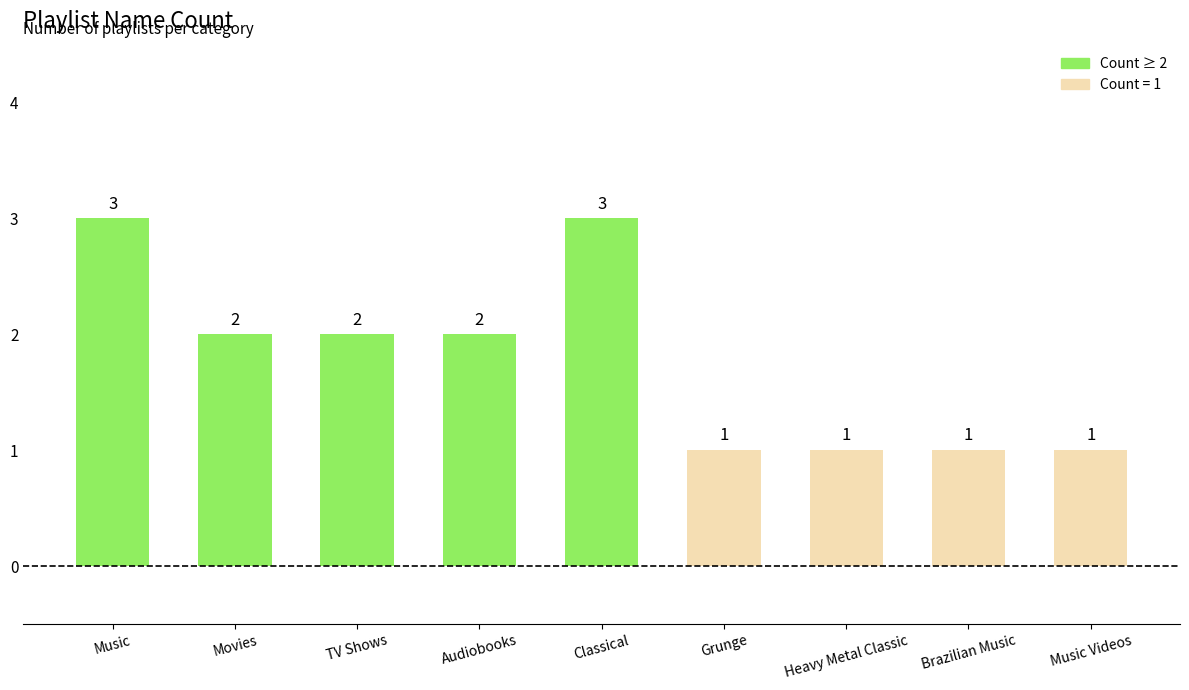

What is the label of the 9th bar from the right?

Music